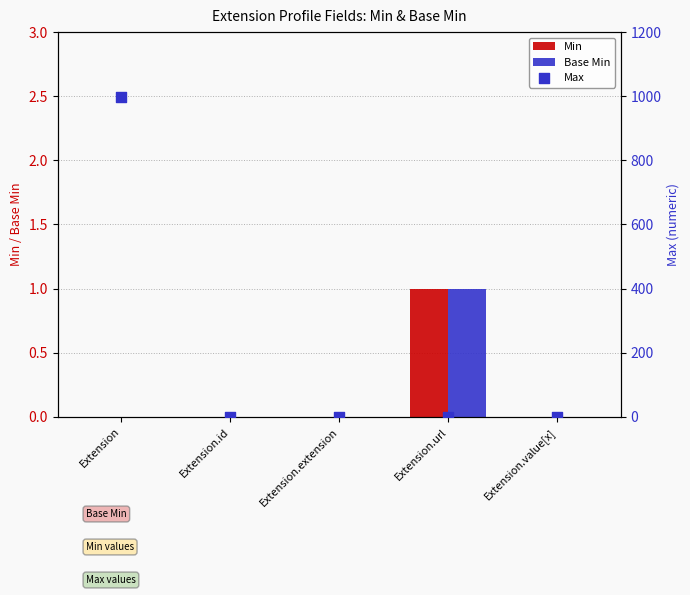

What are all the series names shown in the legend?

Min, Base Min, Max